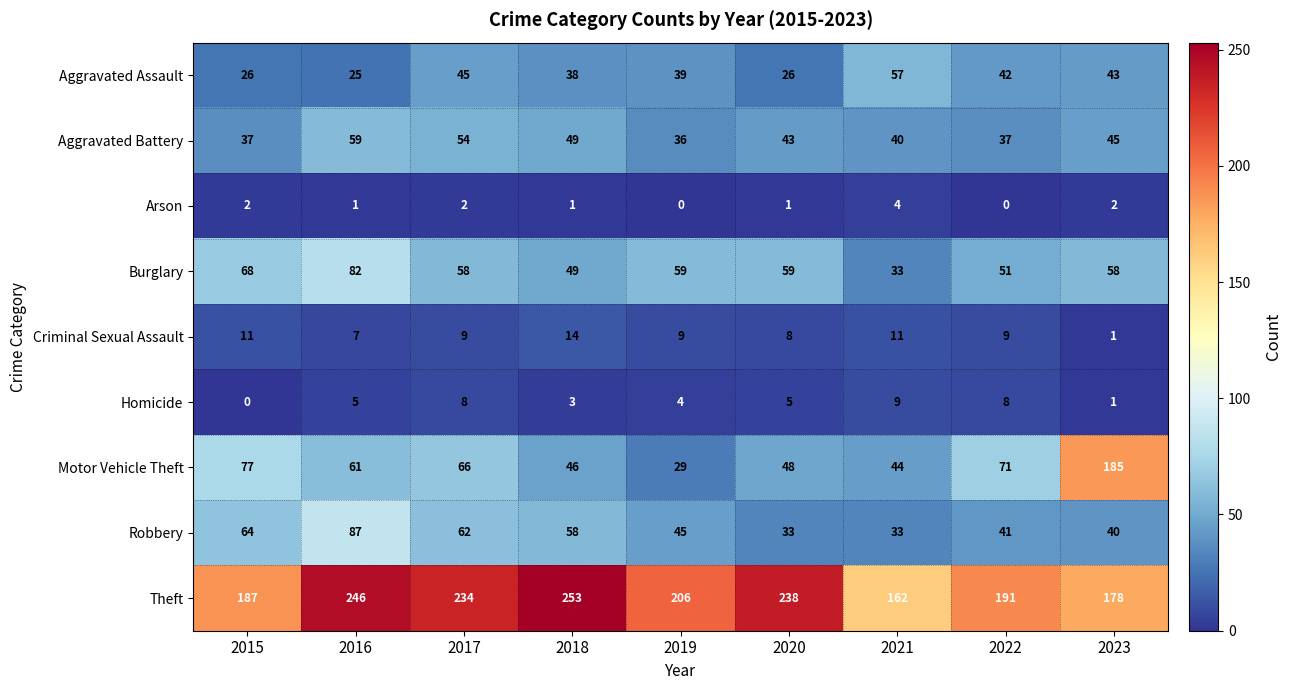

What is the sum of the Criminal Sexual Assault values at 2021 and 2018?

25